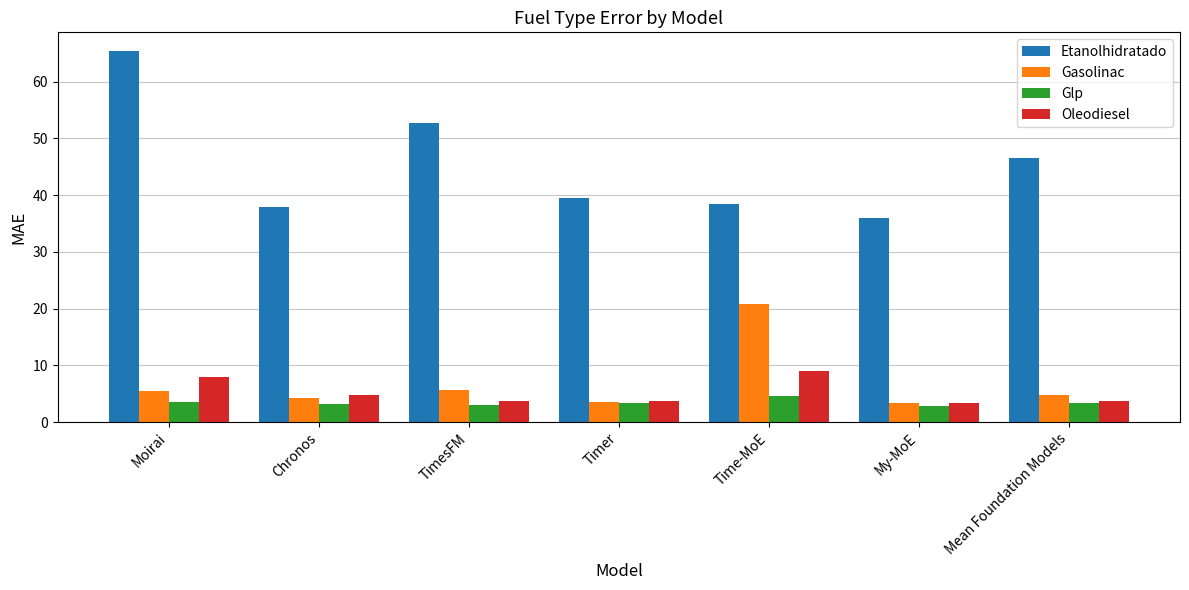

How many groups of bars are there?

7